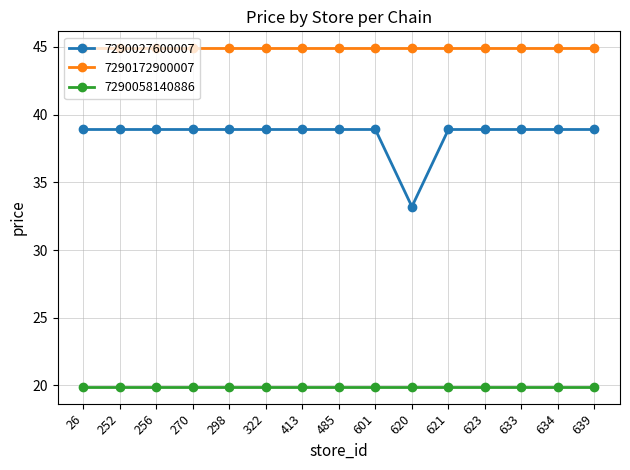

True or false: 7290172900007 and 7290058140886 cross at least once.

False